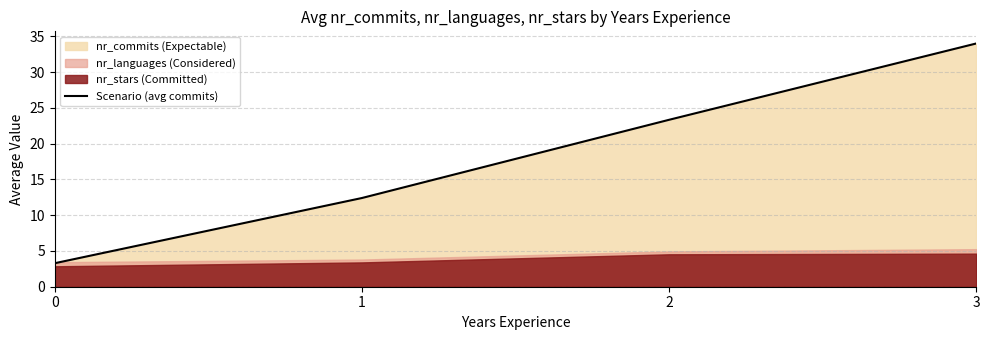

What is the sum of all values?

73.0